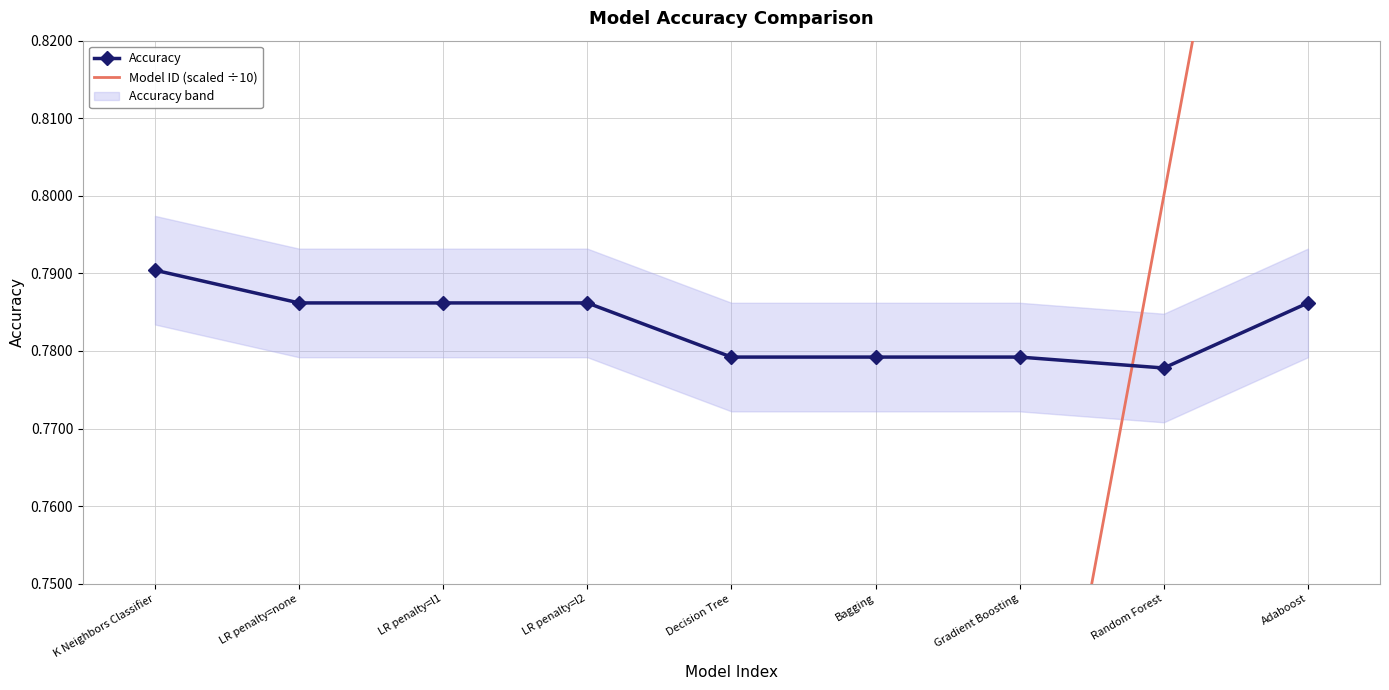

Is it true that Model ID (scaled ÷10) equals 0.8 at Random Forest?

True